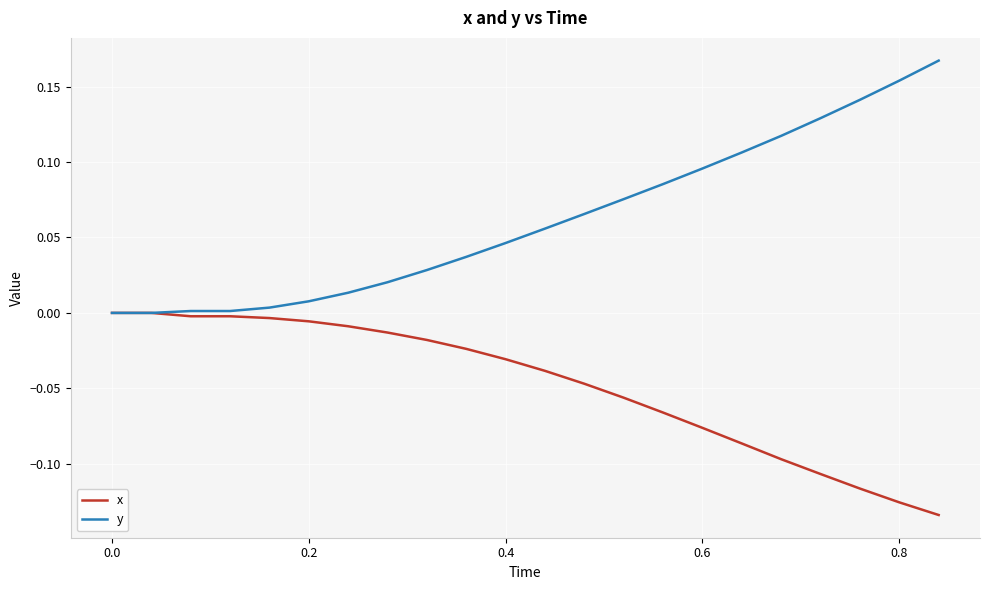

Rank the series by their average value, from lowest to highest.

x, y